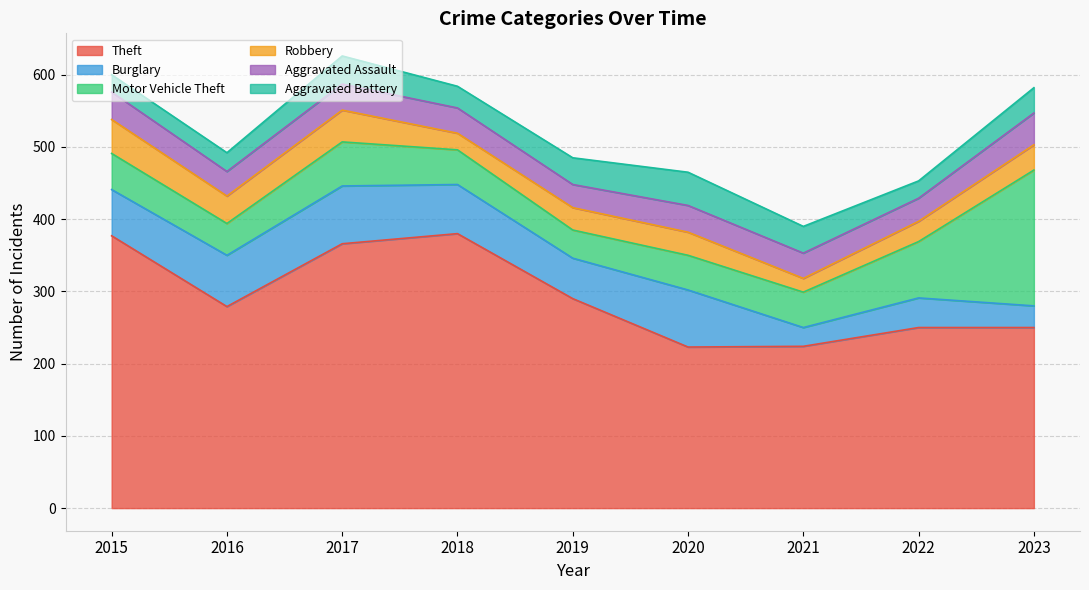

Does the chart display data point markers on the line(s)?

No